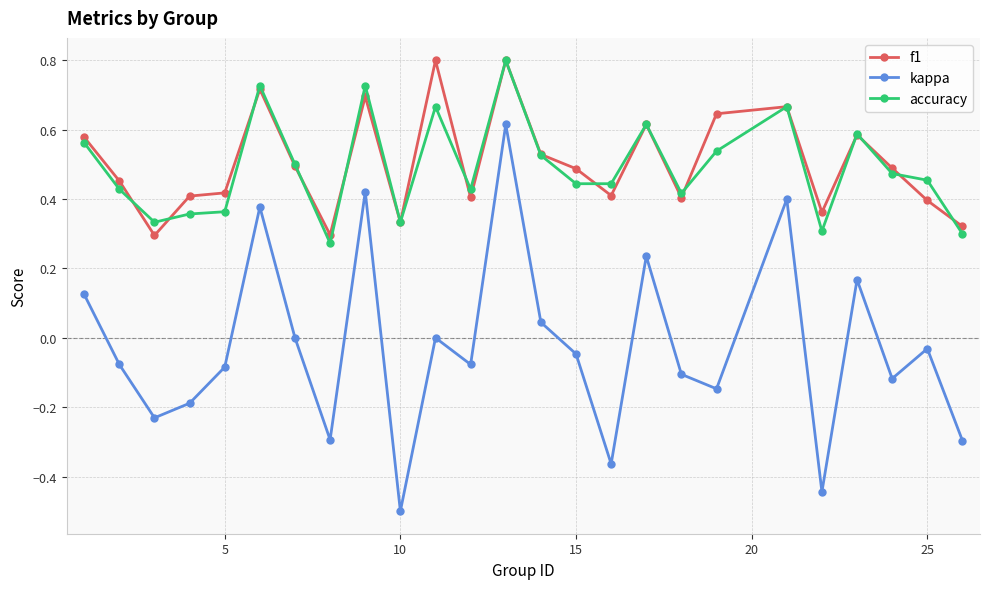

What is the highest value of the f1 series?

0.8